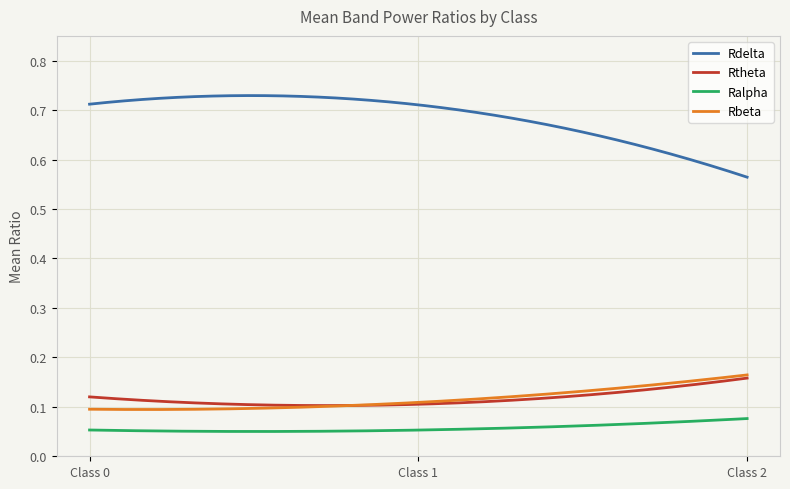

True or false: Rbeta and Rdelta cross at least once.

False